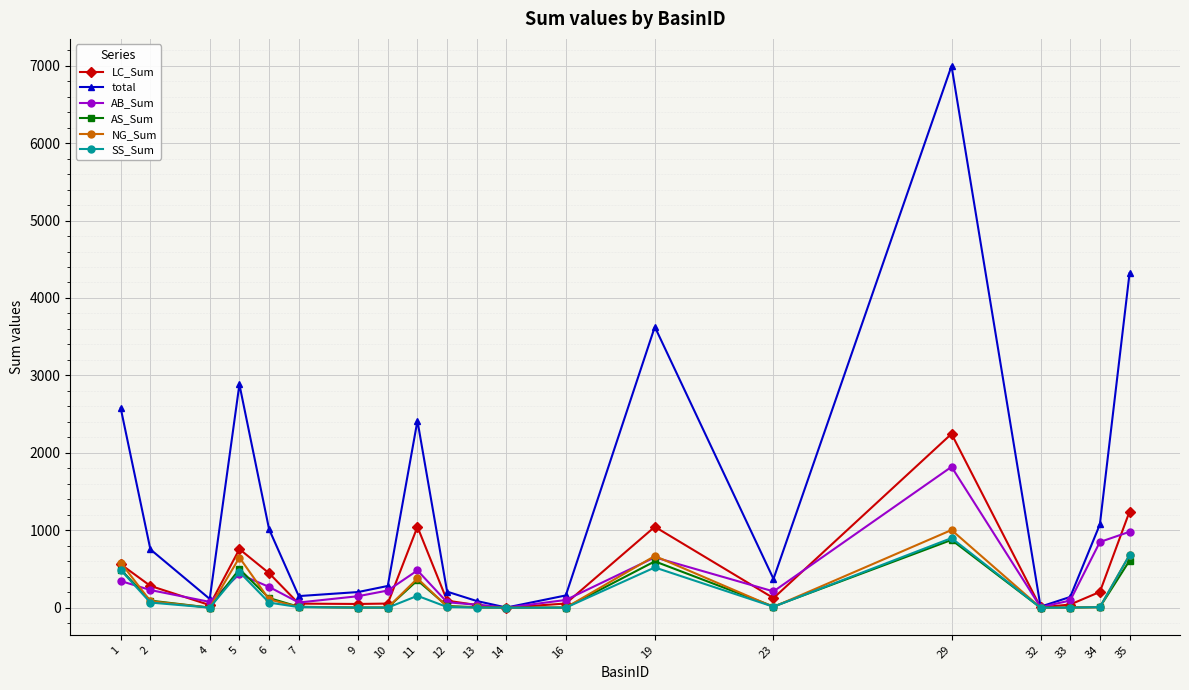

True or false: AS_Sum has more than 0 points higher than both neighbors.

True